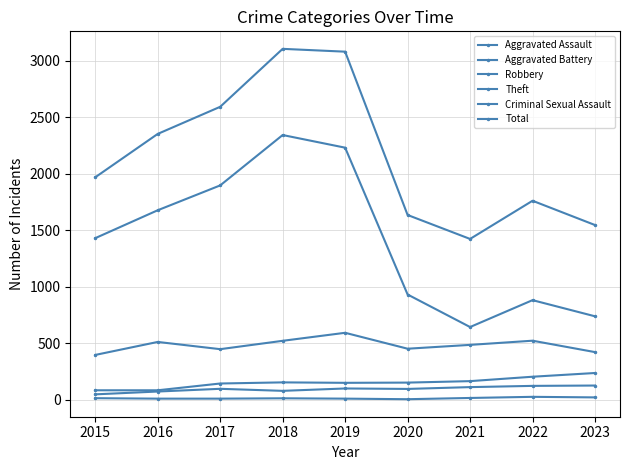

True or false: Criminal Sexual Assault and Robbery cross at least once.

False